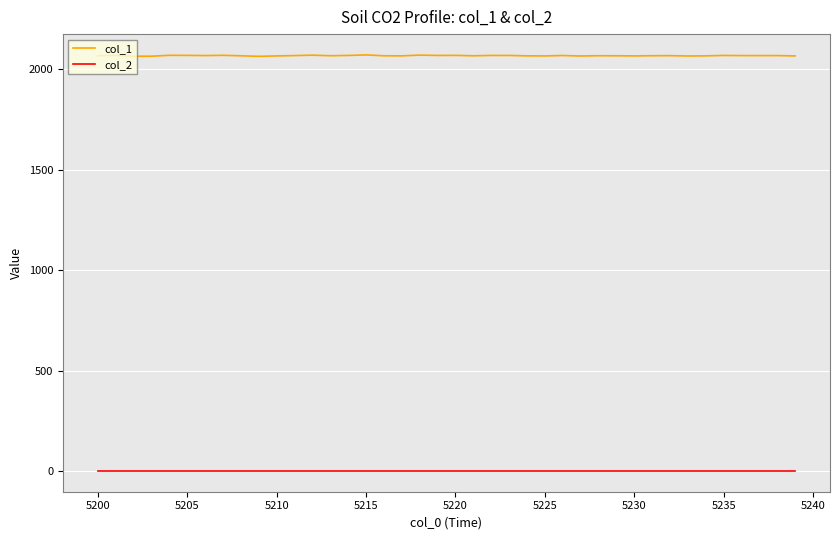

Which series has the widest spread of values?

col_1